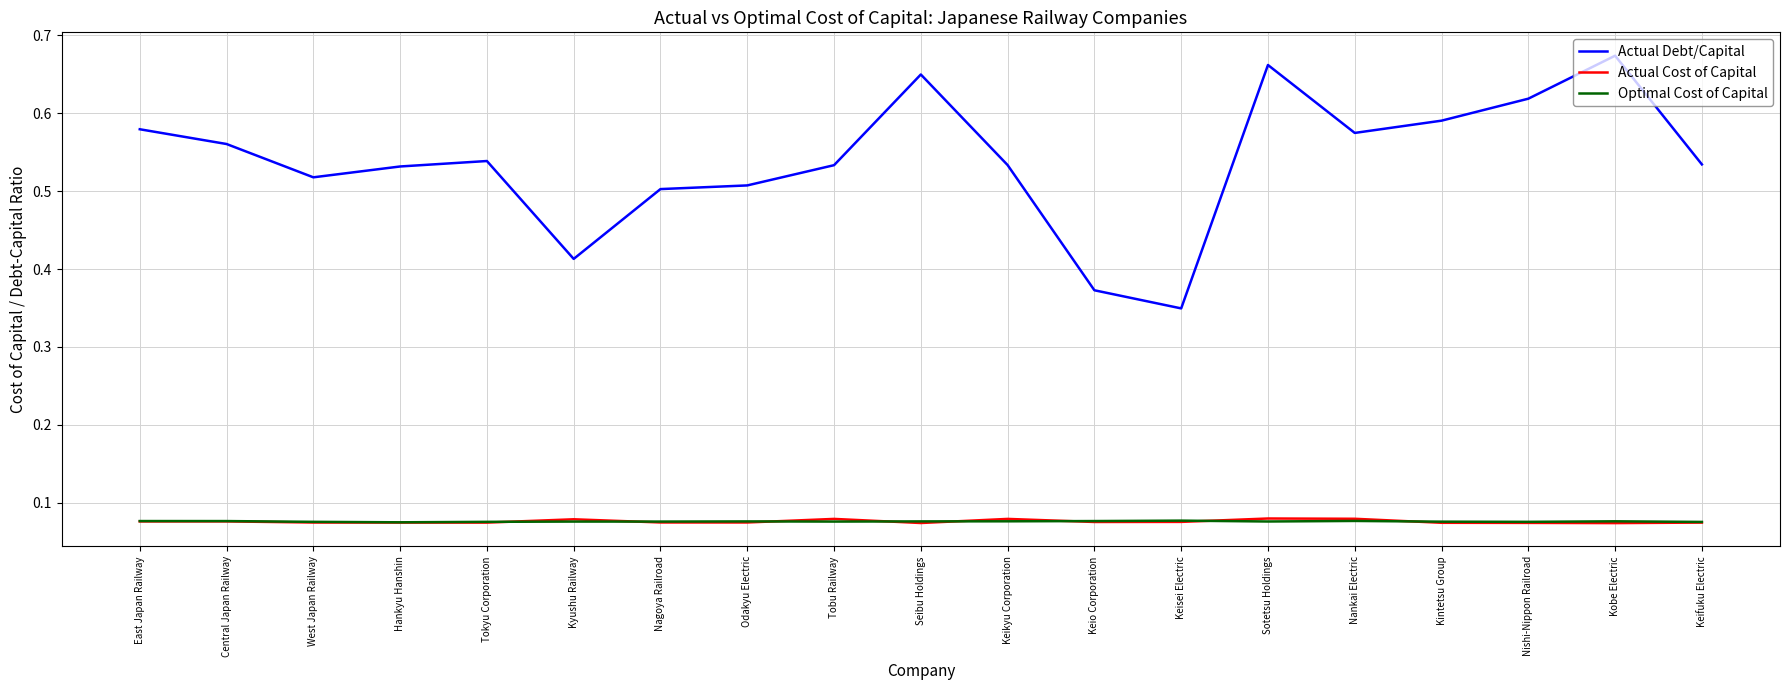

True or false: Actual Debt/Capital has more than 1 points higher than both neighbors.

True